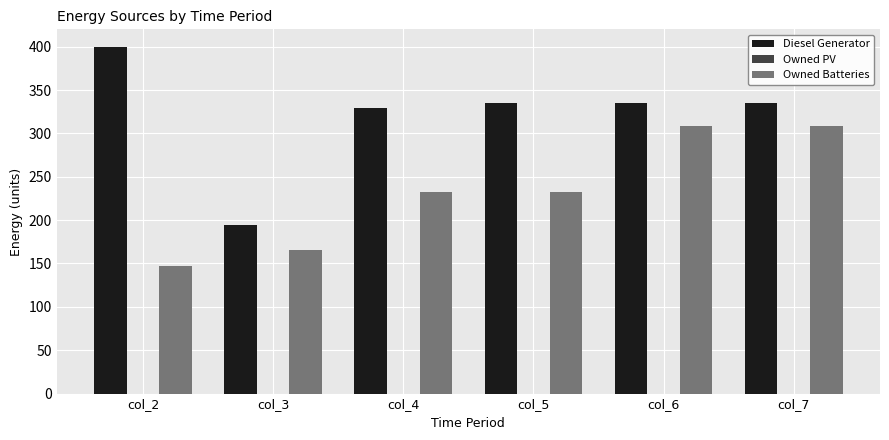

At col_7, list the series in order from largest to smallest.

Diesel Generator, Owned Batteries